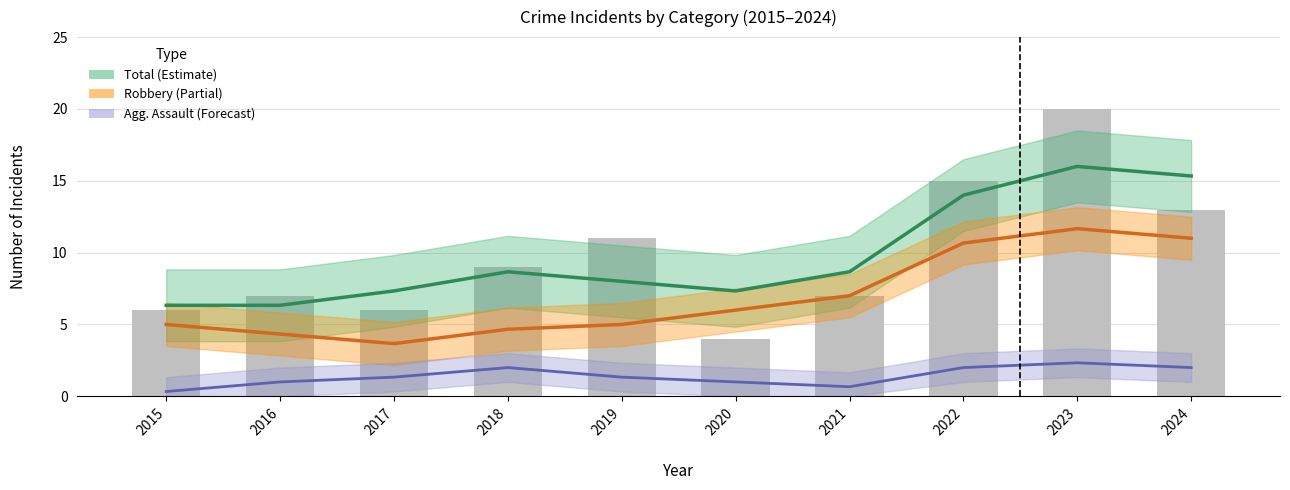

Which series has the largest total across all categories?

Total (Estimate)